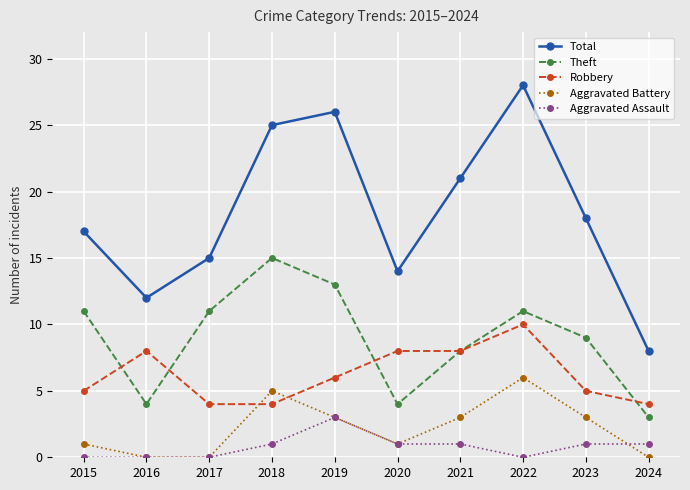

What is the sum of the Aggravated Battery values at 2017 and 2020?

1